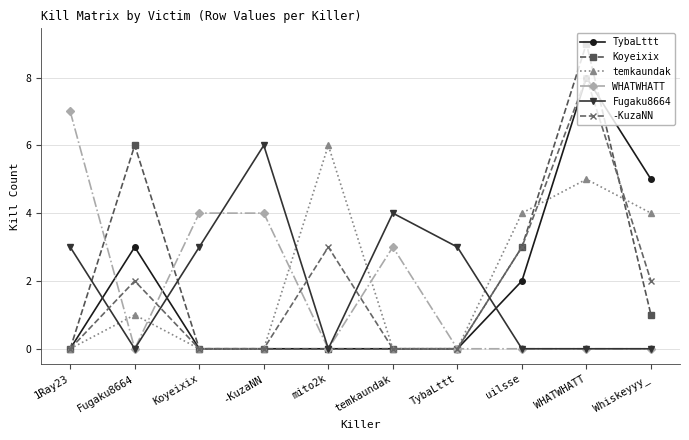

What is the maximum value for WHATWHATT?

7